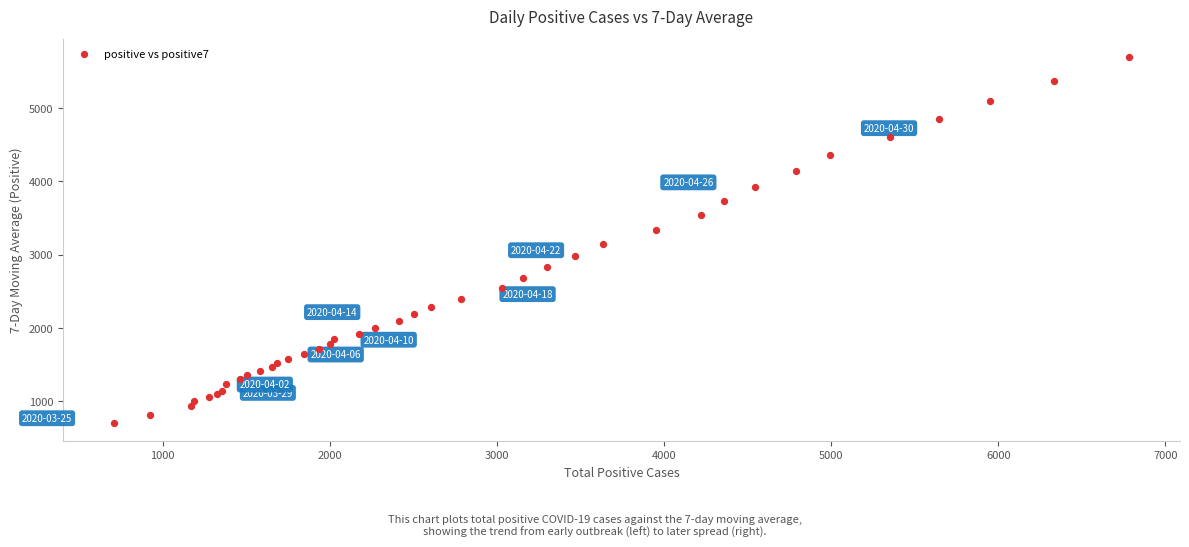

What Y value in the scatter plot is closest to 3201?

3140.0